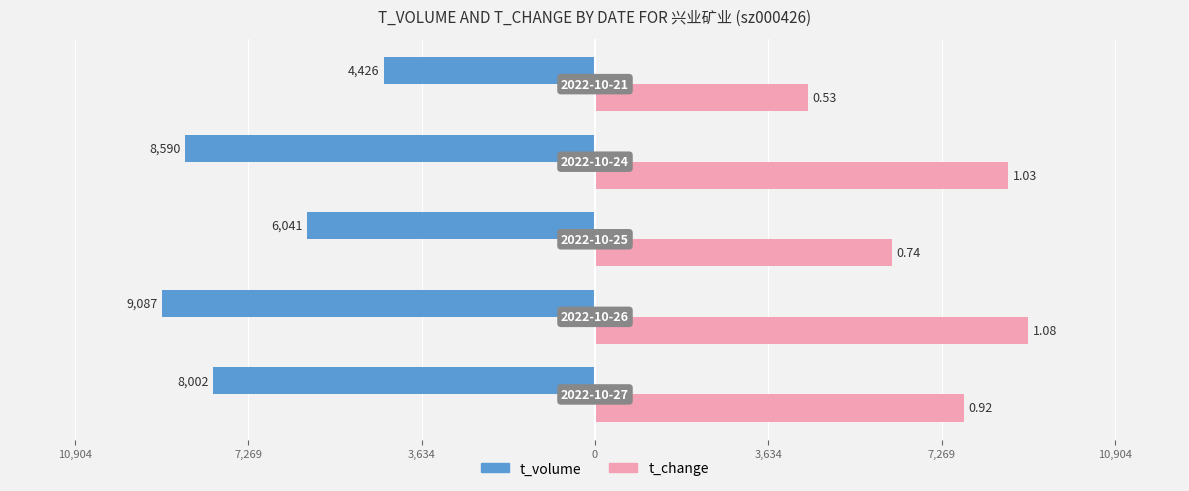

What are all the series names shown in the legend?

t_volume, t_change